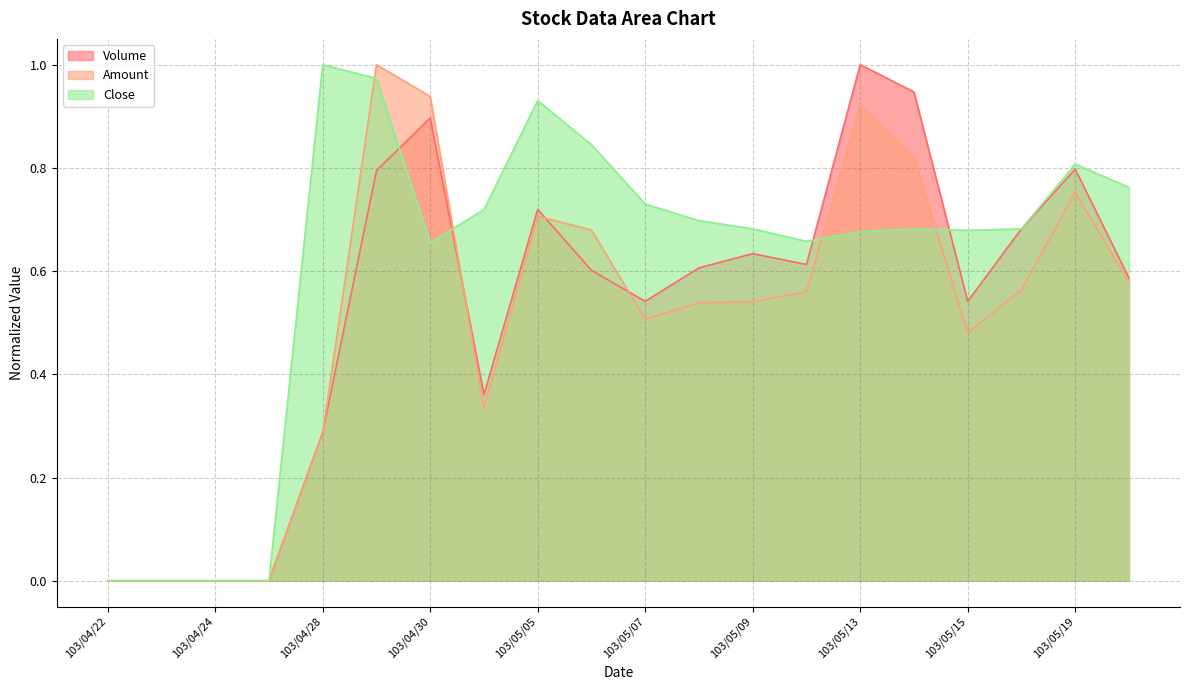

What position from the right is 103/05/16?

3